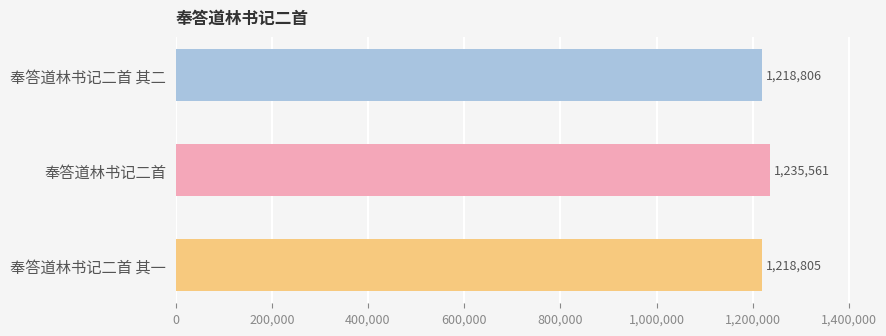

What is the average value?

1224391